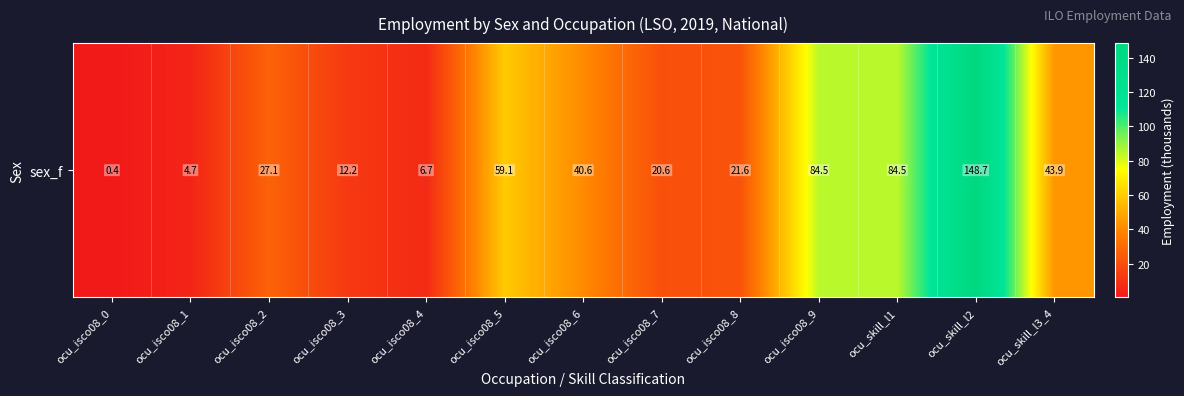

The value at ocu_isco08_1 is 4.7. True or false?

True